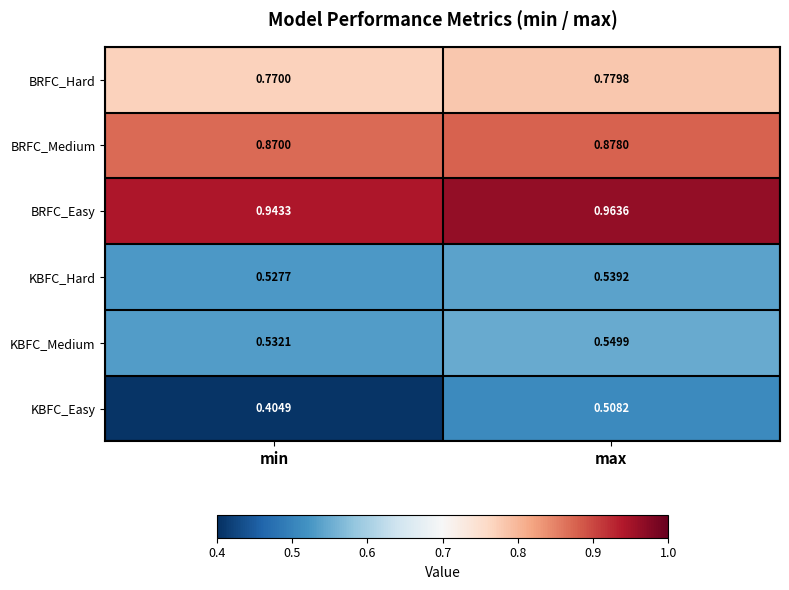

At which category is the sum across all series the highest?

max